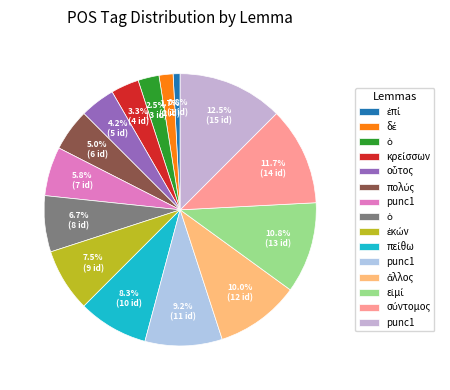

How many slices are in this pie chart?

15